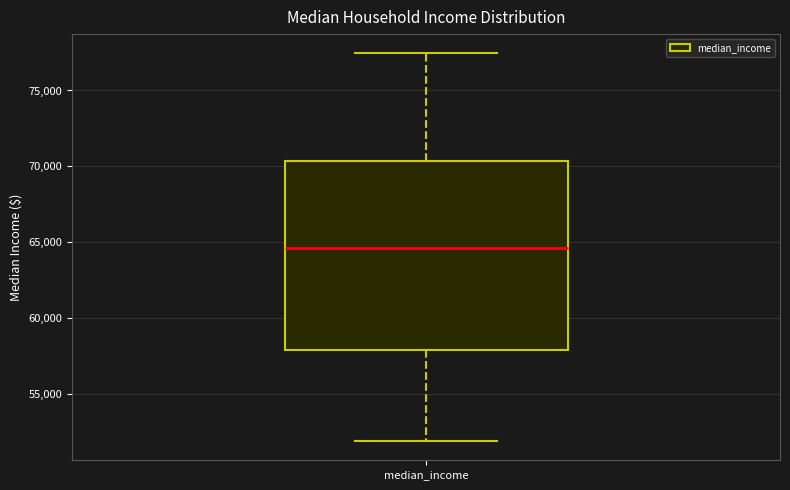

Read this box plot against the y-axis: the position of the median line, the range covered by the box, and the ends of both whiskers. The values are not printed on the chart, so give them approximately, as read against the axis.

median 64500, box 58000 to 70500, whiskers 52000 to 77500